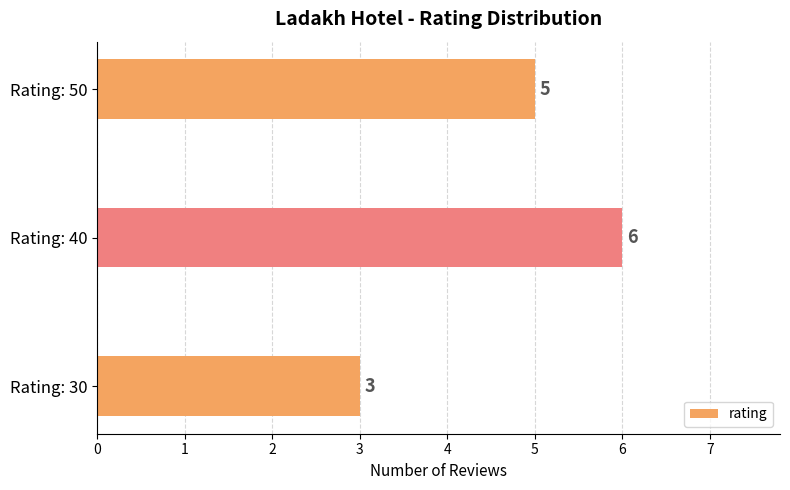

What is the average value?

5